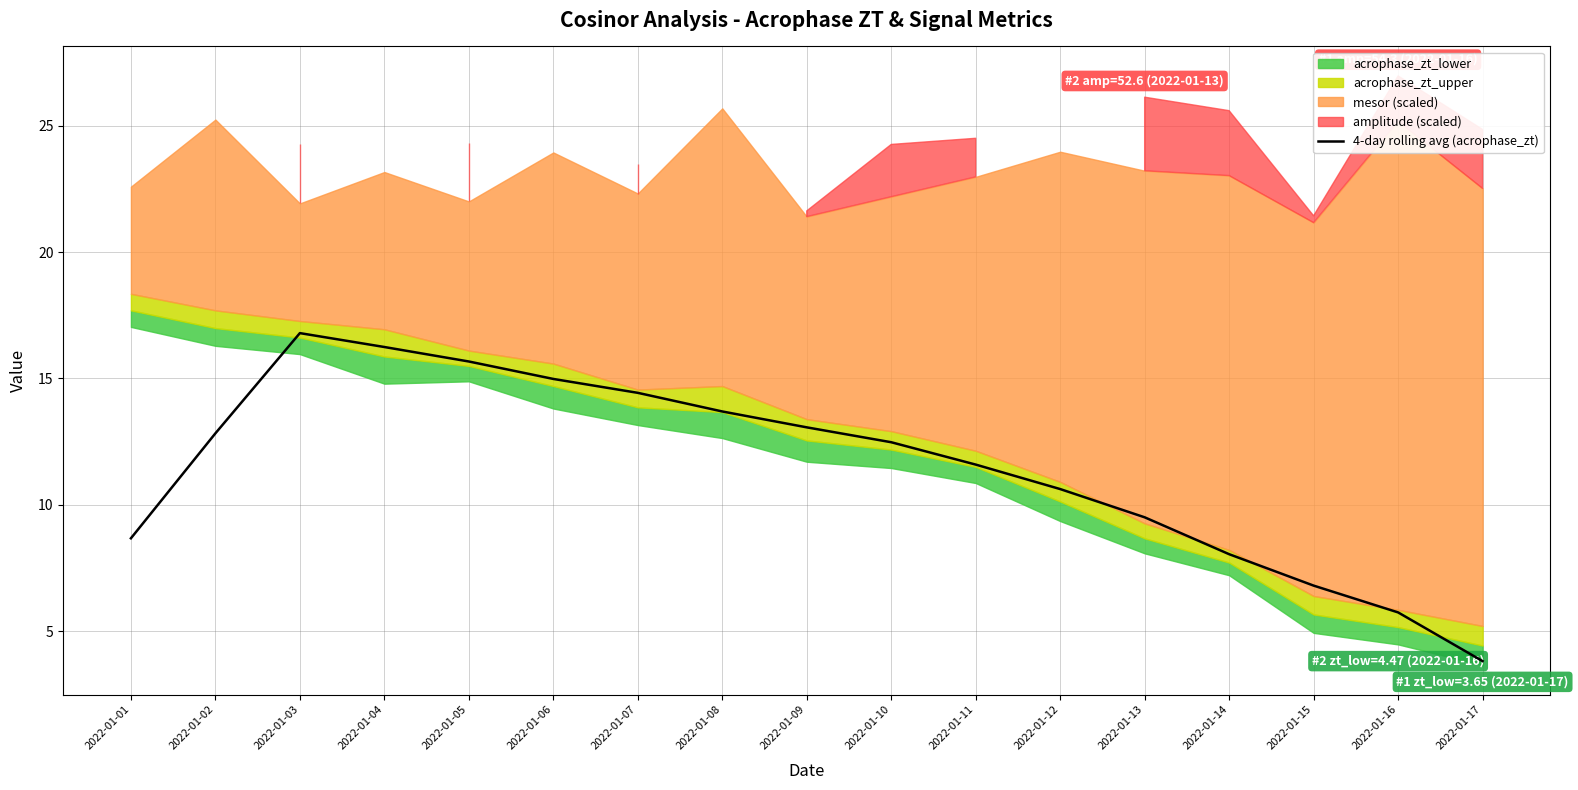

What value does the data have at 2022-01-08?

13.7